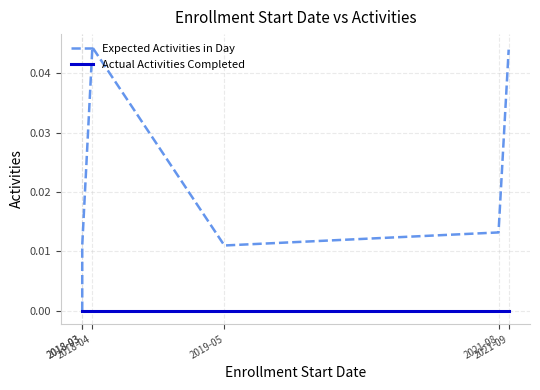

List the series in order of their overall mean, lowest first.

Actual Activities Completed, Expected Activities in Day